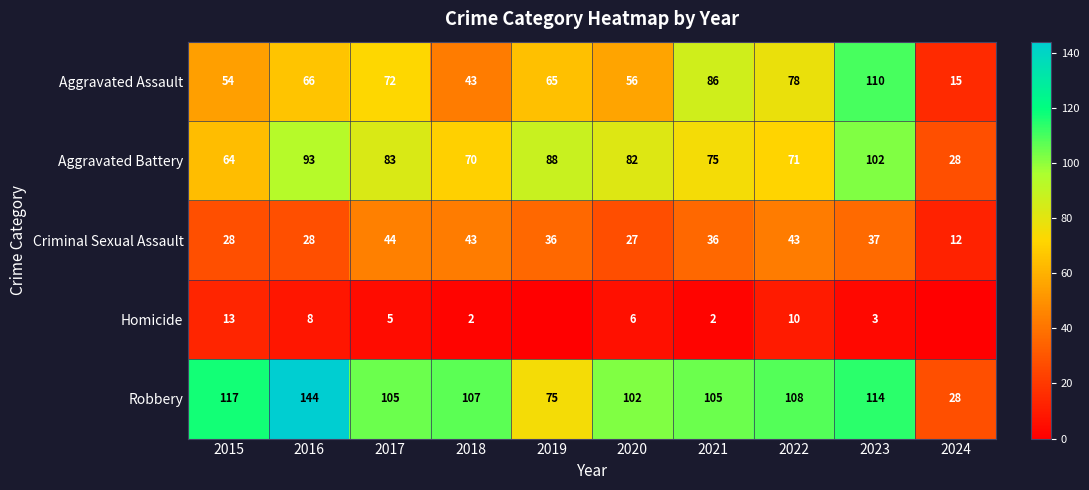

At which category is the sum across all series the highest?

2023